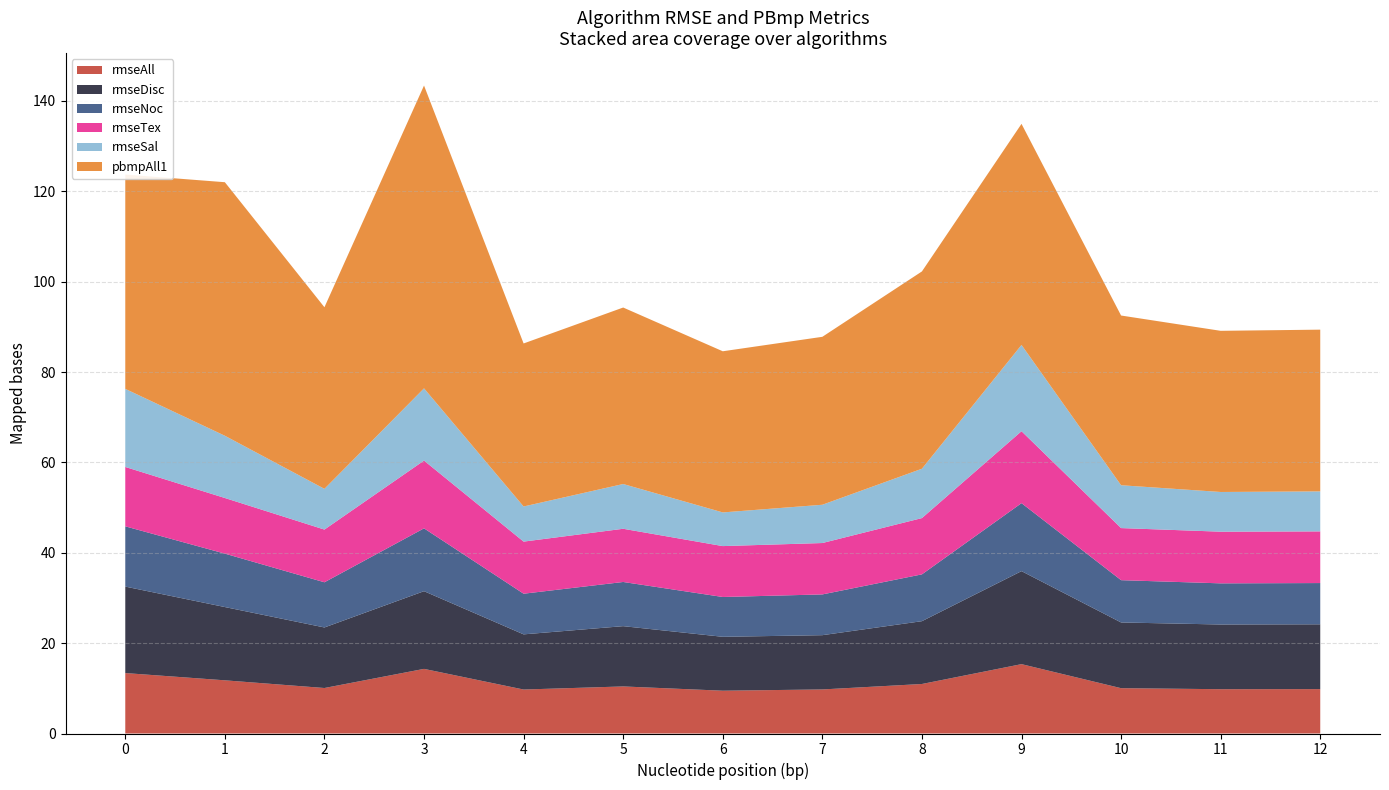

Reading right to left, what are all the values shown in this chart?

rmseAll: 12=9.8	11=9.8	10=10.0	9=15.4	8=11.0	7=9.8	6=9.5	5=10.4	4=9.7	3=14.3	2=10.1	1=11.8	0=13.4
rmseDisc: 12=14.3	11=14.3	10=14.5	9=20.6	8=13.9	7=12.0	6=11.9	5=13.3	4=12.2	3=17.2	2=13.4	1=16.2	0=19.1
rmseNoc: 12=9.1	11=9.1	10=9.4	9=15.0	8=10.4	7=9.0	6=8.8	5=9.8	4=9.0	3=13.9	2=10.0	1=11.8	0=13.3
rmseTex: 12=11.4	11=11.4	10=11.5	9=15.9	8=12.5	7=11.4	6=11.3	5=11.8	4=11.5	3=15.0	2=11.7	1=12.3	0=13.1
rmseSal: 12=8.9	11=8.8	10=9.5	9=19.1	8=10.9	7=8.5	6=7.5	5=9.9	4=7.8	3=16.0	2=9.0	1=13.8	0=17.3
pbmpAll1: 12=35.8	11=35.7	10=37.6	9=48.9	8=43.7	7=37.2	6=35.7	5=39.1	4=36.1	3=67.0	2=40.2	1=56.1	0=47.4